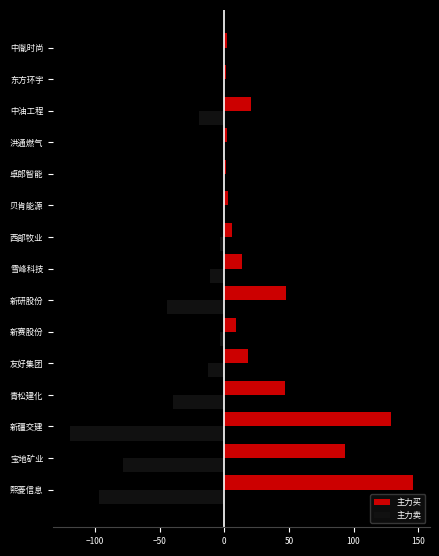

How many data points in 主力卖 are above -10?

7